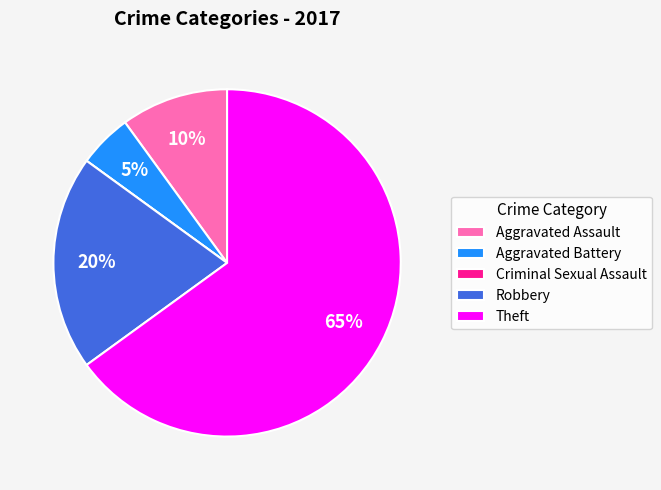

Which has a higher value, Aggravated Assault or Aggravated Battery?

Aggravated Assault